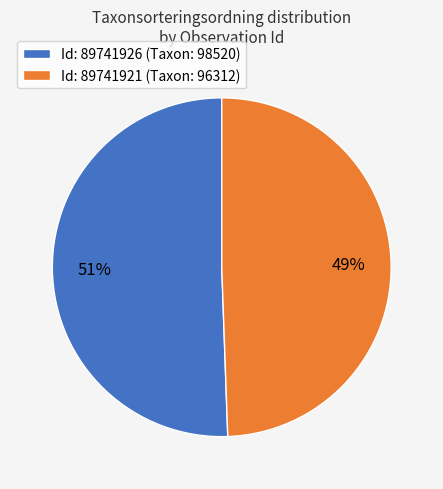

What percentage is the Id: 89741926 (Taxon: 98520) slice, to the nearest percent?

51%